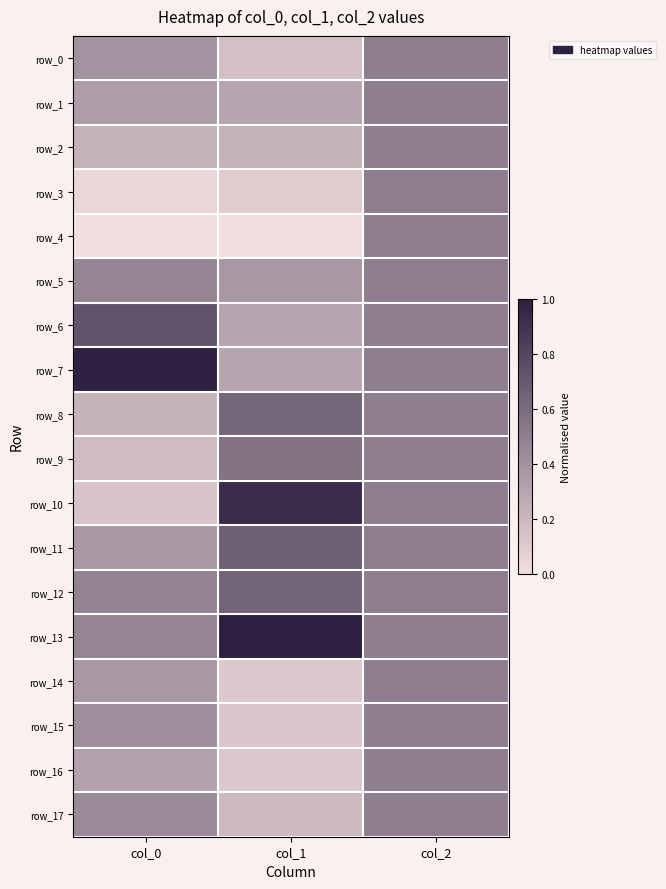

Which series has the widest spread of values?

row_10